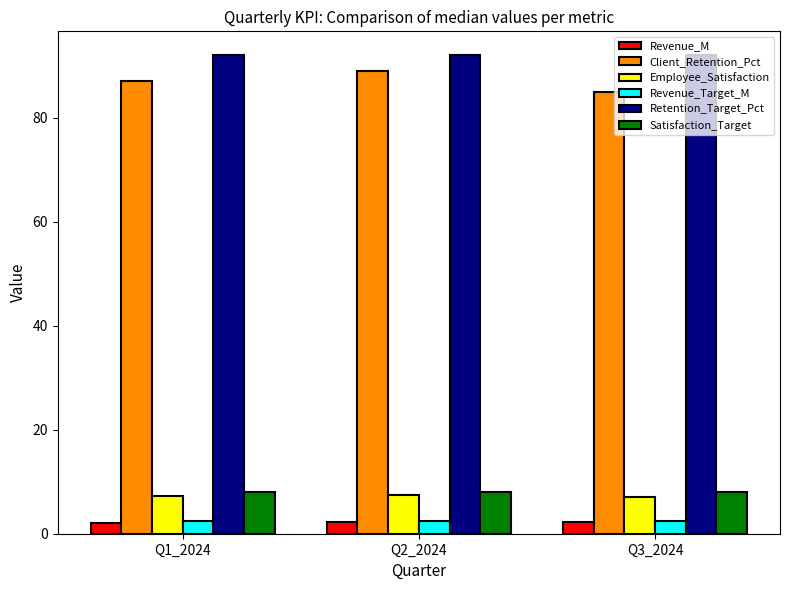

Is the value of Satisfaction_Target at Q3_2024 greater than the value of Revenue_Target_M at Q2_2024?

Yes